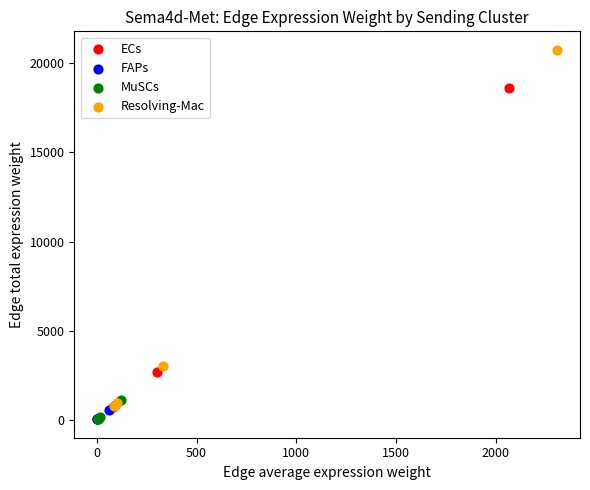

Which series has the widest spread of Y values?

Resolving-Mac